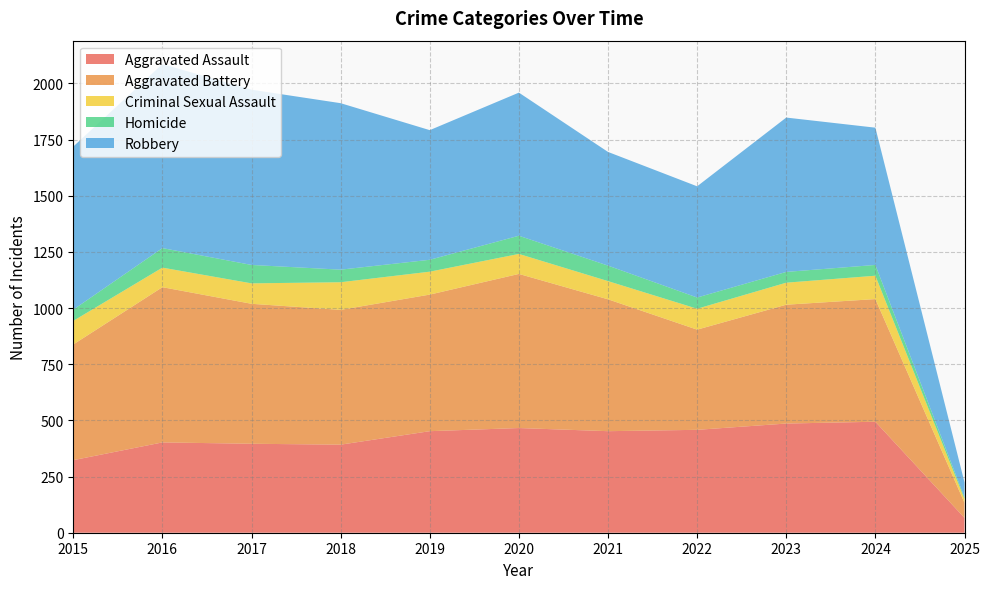

Reading left to right, transcribe all the data shown in this chart.

Aggravated Assault: 2015=323	2016=402	2017=396	2018=392	2019=452	2020=466	2021=452	2022=458	2023=486	2024=494	2025=66
Aggravated Battery: 2015=515	2016=691	2017=623	2018=600	2019=608	2020=686	2021=587	2022=446	2023=529	2024=546	2025=67
Criminal Sexual Assault: 2015=105	2016=87	2017=91	2018=123	2019=102	2020=89	2021=81	2022=93	2023=98	2024=104	2025=17
Homicide: 2015=50	2016=87	2017=82	2018=56	2019=53	2020=81	2021=69	2022=50	2023=48	2024=48	2025=7
Robbery: 2015=726	2016=819	2017=780	2018=741	2019=577	2020=637	2021=506	2022=495	2023=687	2024=611	2025=67